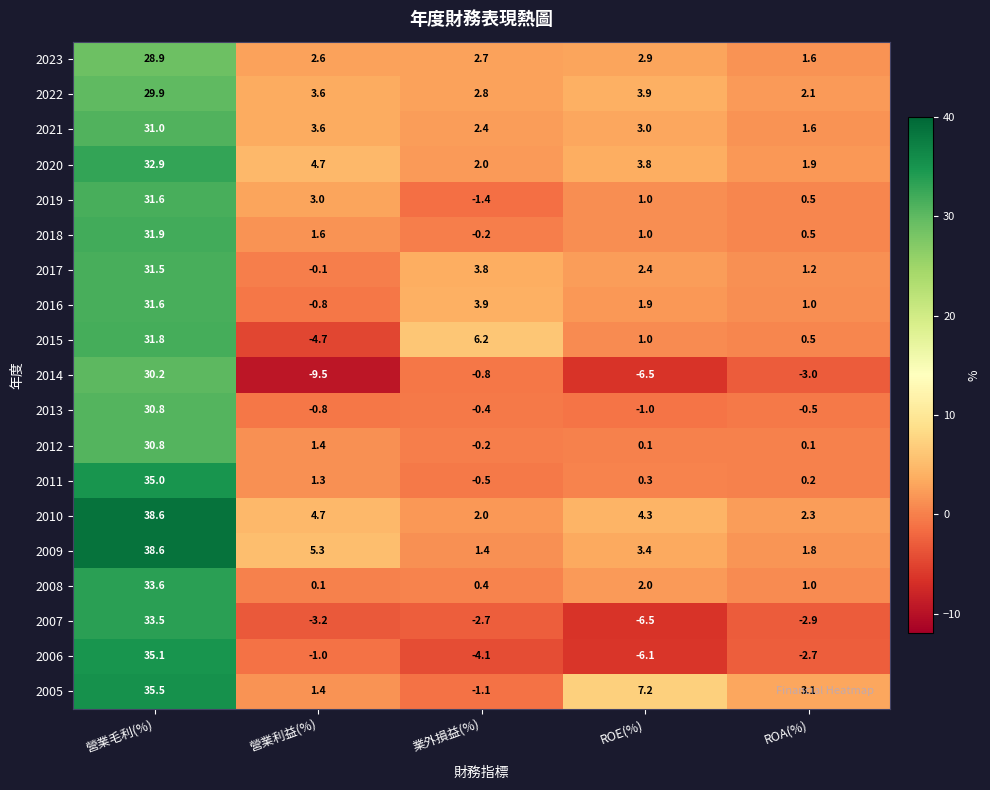

What is the spread (max minus min) of values at ROE(%)?

13.7